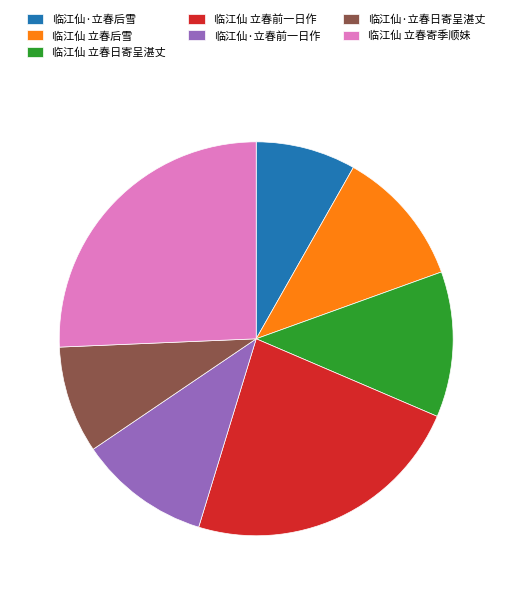

Which slice is the smallest?

临江仙·立春后雪